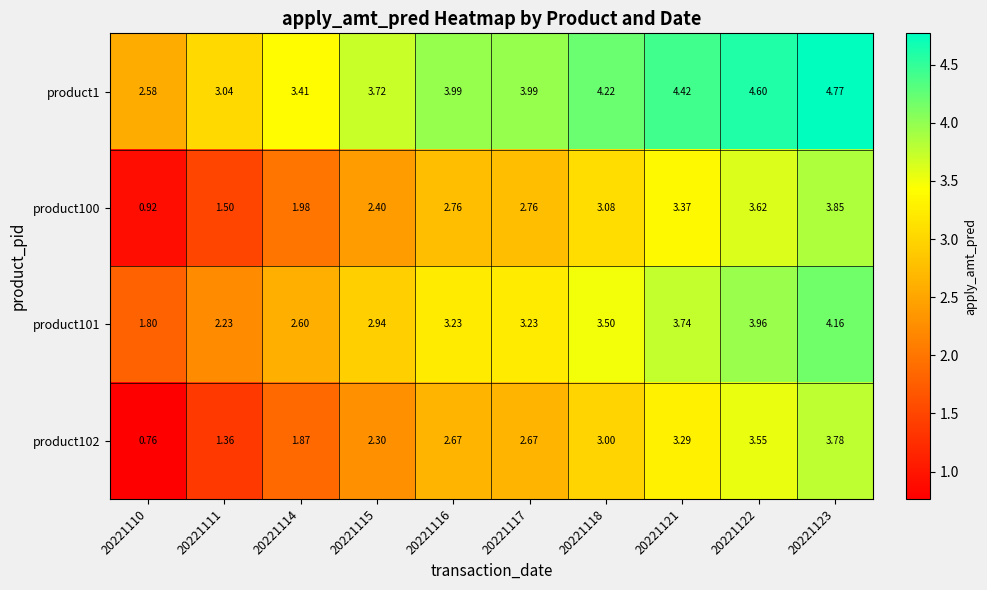

Is the value of product101 at 20221123 greater than the value of product1 at 20221118?

No